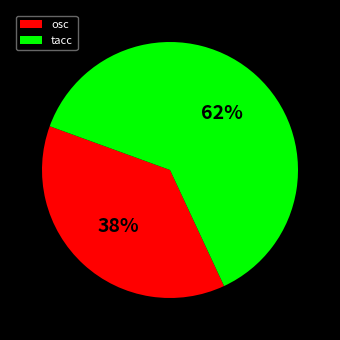

What is the ratio of the value at osc to the value at tacc?

0.6